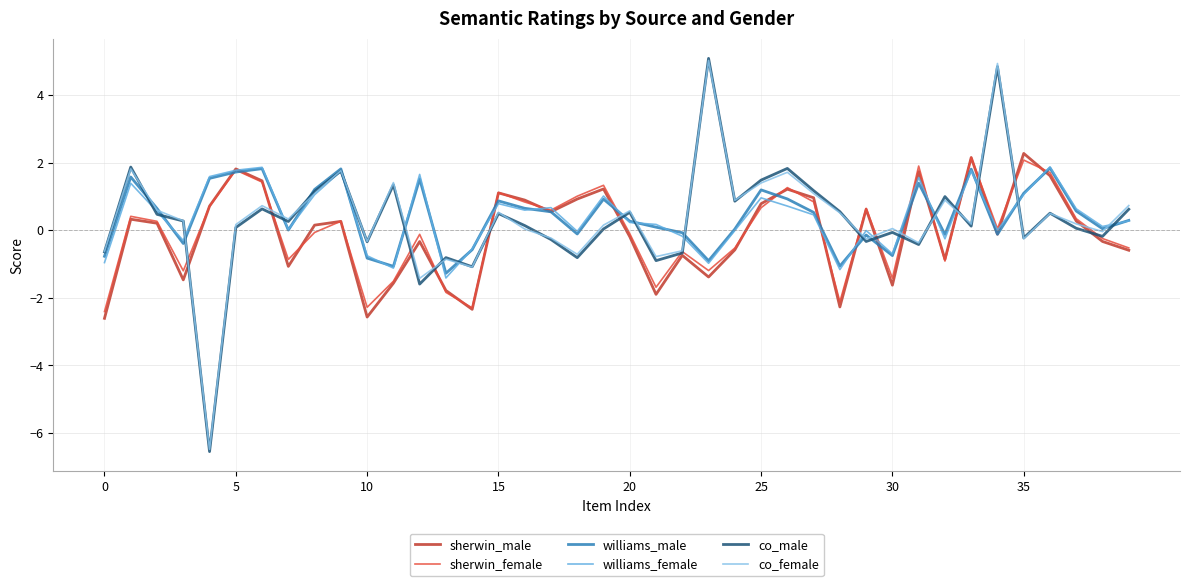

How many interior local peaks does the williams_male series have?

11